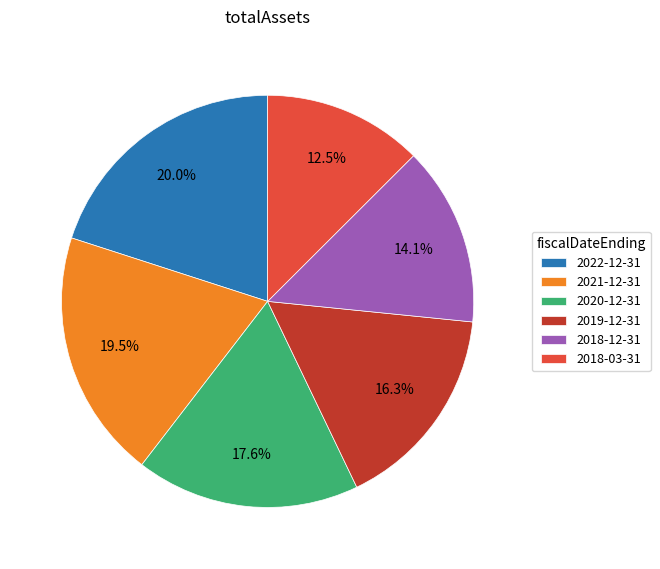

What is the total percentage of 2021-12-31 and 2019-12-31?

35.8%